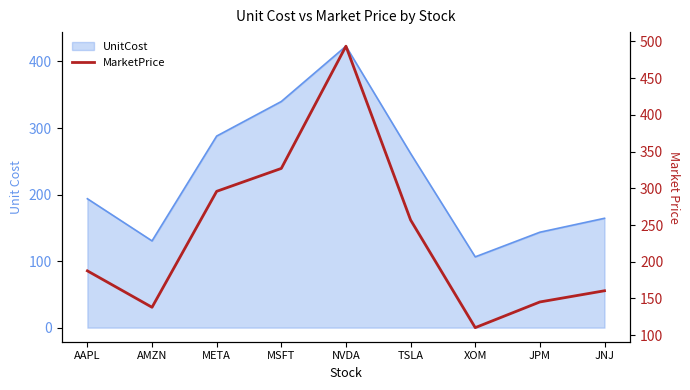

List the labels in order of value, largest first.

NVDA, MSFT, META, TSLA, AAPL, JNJ, JPM, AMZN, XOM